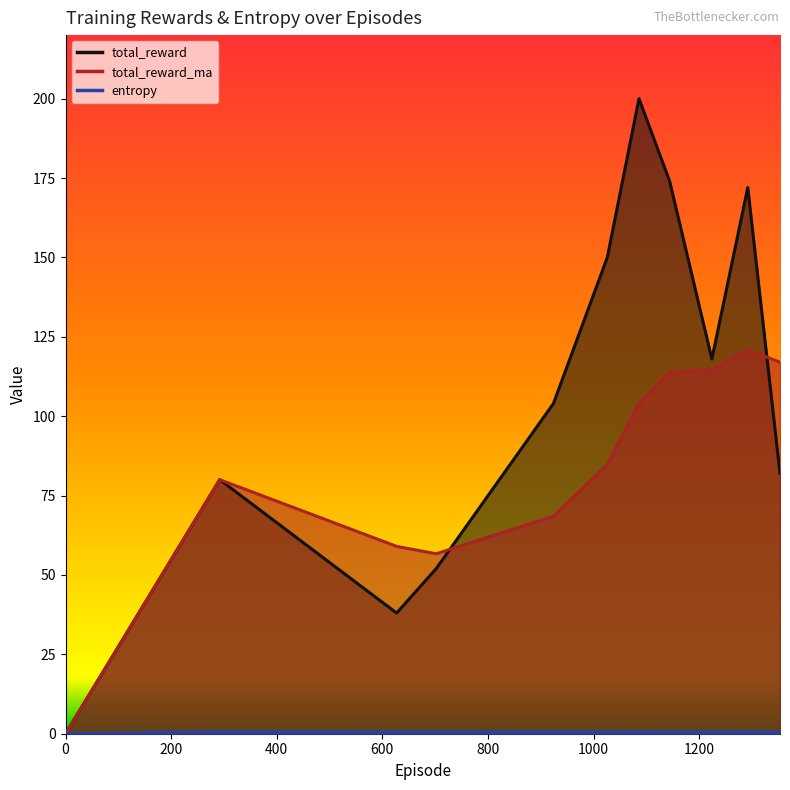

Where is the first local minimum for total_reward?

627.0